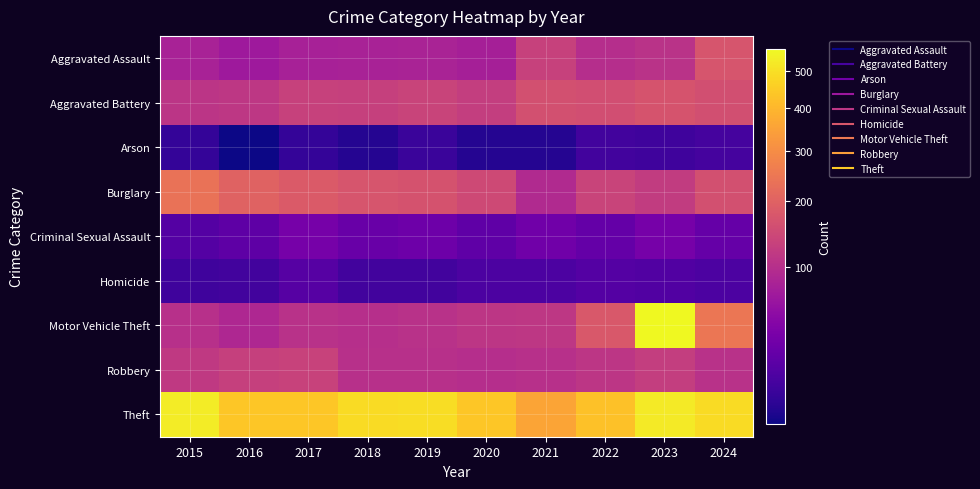

Between 2016 and 2024, which is larger?

2024